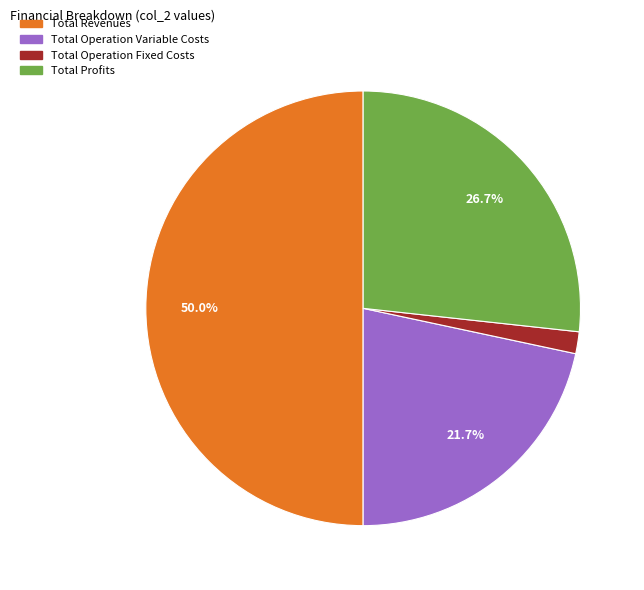

How many segments does this pie chart have?

4